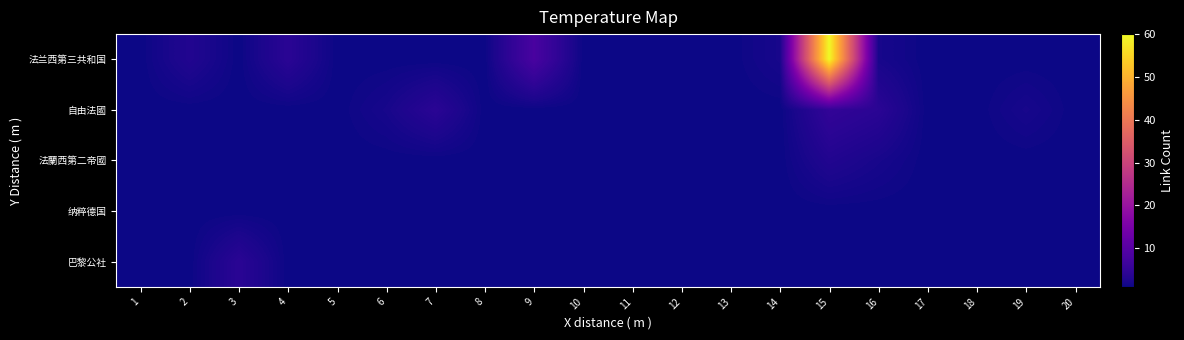

Reading right to left, what are all the values shown in this chart?

法兰西第三共和国: 20=1	19=1	18=1	17=1	16=2	15=60	14=2	13=1	12=1	11=1	10=1	9=8	8=1	7=1	6=1	5=1	4=4	3=1	2=3	1=1
自由法國: 20=1	19=2	18=1	17=1	16=4	15=5	14=1	13=1	12=1	11=1	10=1	9=1	8=1	7=4	6=2	5=1	4=1	3=1	2=1	1=1
法蘭西第二帝國: 20=1	19=1	18=1	17=1	16=2	15=3	14=1	13=1	12=1	11=1	10=1	9=1	8=1	7=1	6=1	5=1	4=1	3=1	2=1	1=1
纳粹德国: 20=1	19=1	18=1	17=1	16=1	15=1	14=1	13=1	12=1	11=1	10=1	9=1	8=1	7=1	6=1	5=1	4=1	3=1	2=1	1=1
巴黎公社: 20=1	19=1	18=1	17=1	16=1	15=1	14=1	13=1	12=1	11=1	10=1	9=1	8=1	7=1	6=1	5=1	4=1	3=4	2=1	1=1